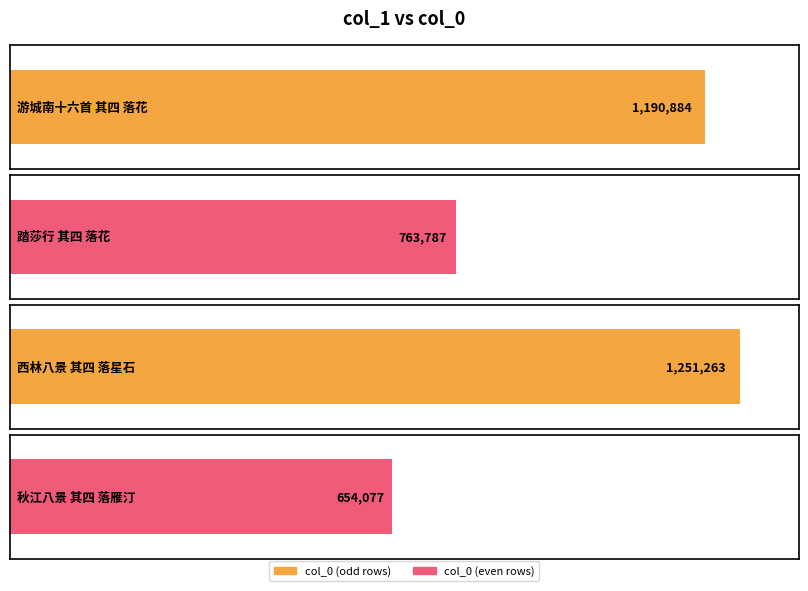

Rank the categories by value from lowest to highest.

秋江八景 其四 落雁汀, 踏莎行 其四 落花, 游城南十六首 其四 落花, 西林八景 其四 落星石